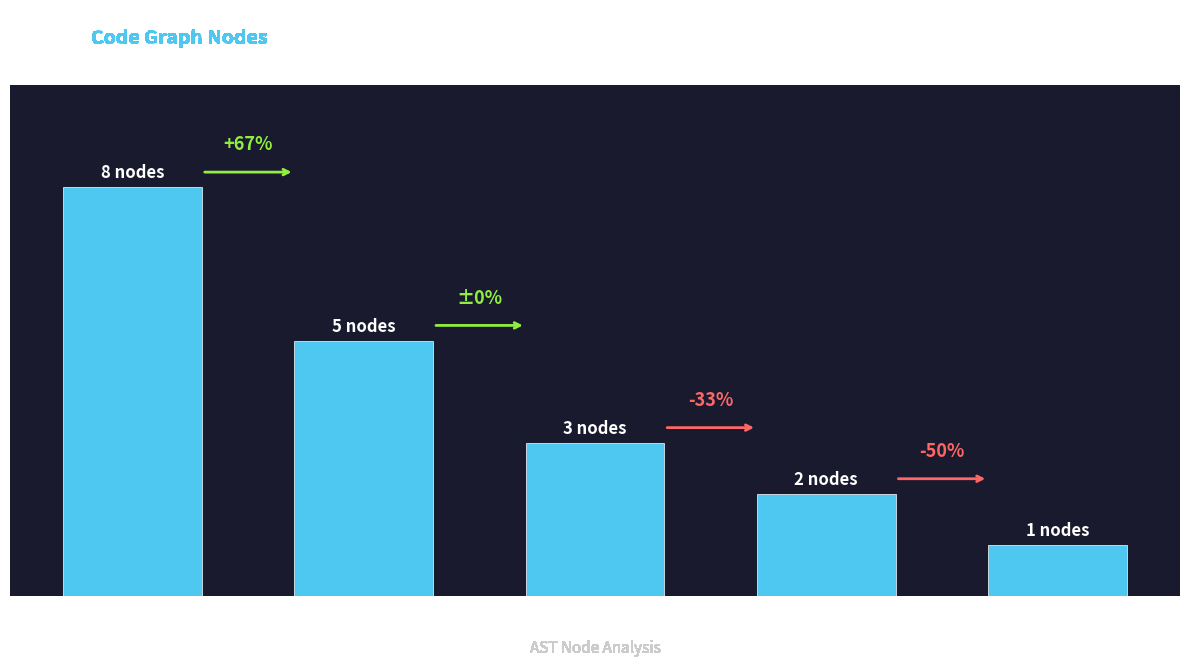

How many values are between 2 and 5?

3